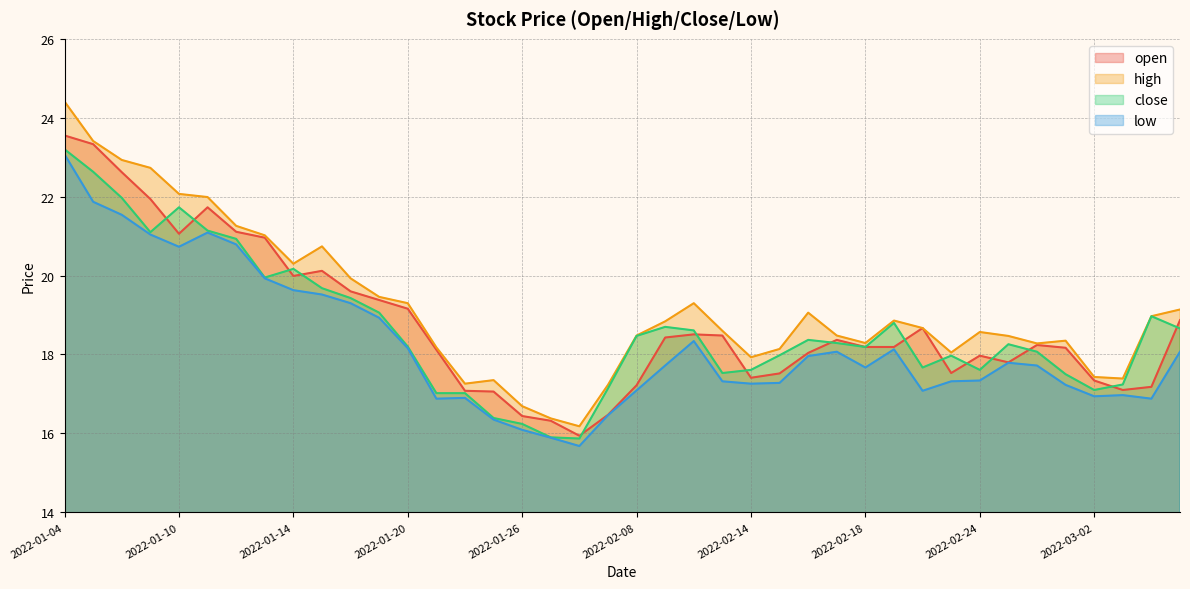

List the labels in order of open value, largest first.

2022-01-04, 2022-01-05, 2022-01-06, 2022-01-07, 2022-01-11, 2022-01-12, 2022-01-10, 2022-01-13, 2022-01-17, 2022-01-14, 2022-01-18, 2022-01-19, 2022-01-20, 2022-03-07, 2022-02-22, 2022-02-10, 2022-02-11, 2022-02-09, 2022-02-17, 2022-02-28, 2022-02-18, 2022-02-21, 2022-03-01, 2022-01-21, 2022-02-16, 2022-02-24, 2022-02-25, 2022-02-23, 2022-02-15, 2022-02-14, 2022-03-02, 2022-02-08, 2022-03-04, 2022-03-03, 2022-01-24, 2022-01-25, 2022-02-07, 2022-01-26, 2022-01-27, 2022-01-28